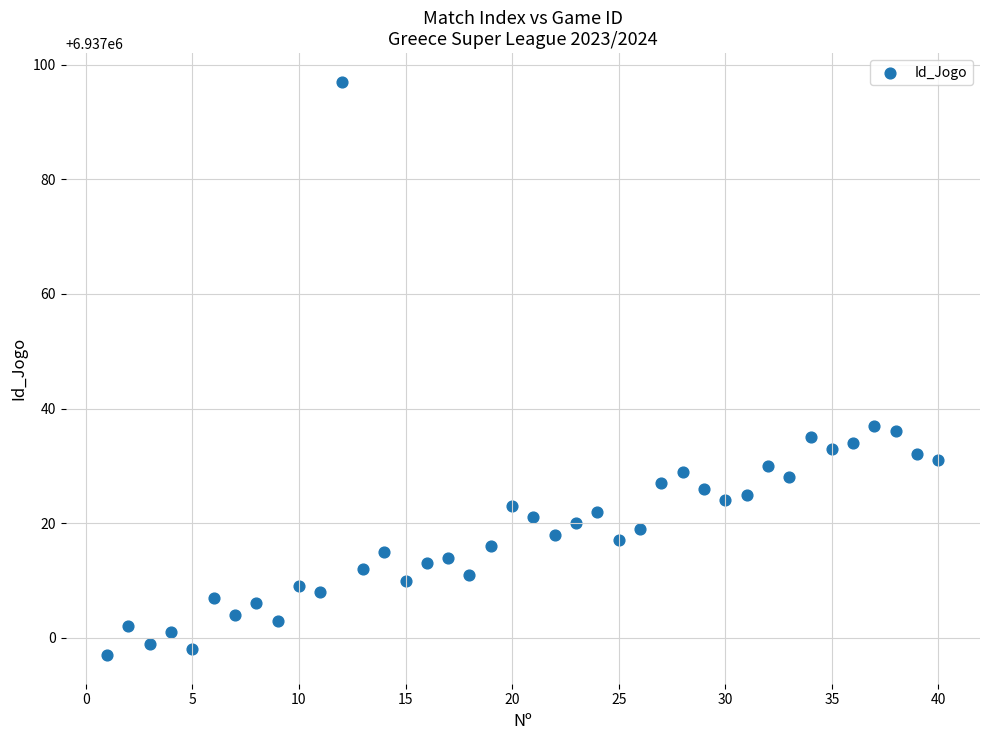

What is the range of Y values (max minus min)?

100